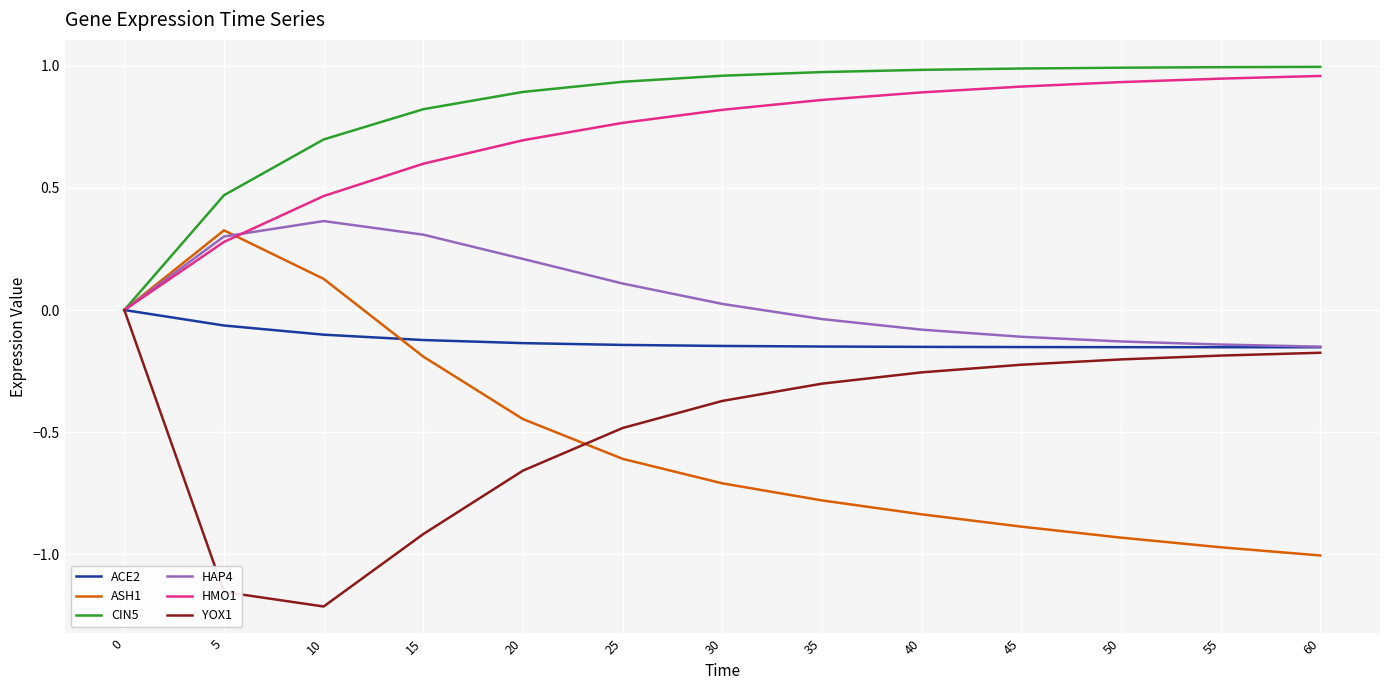

How many YOX1 values are between 0 and 1?

1